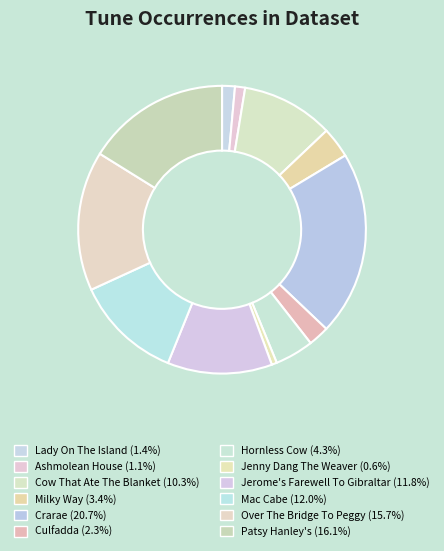

To the nearest percent, what percentage of the pie is Jenny Dang The Weaver?

1%